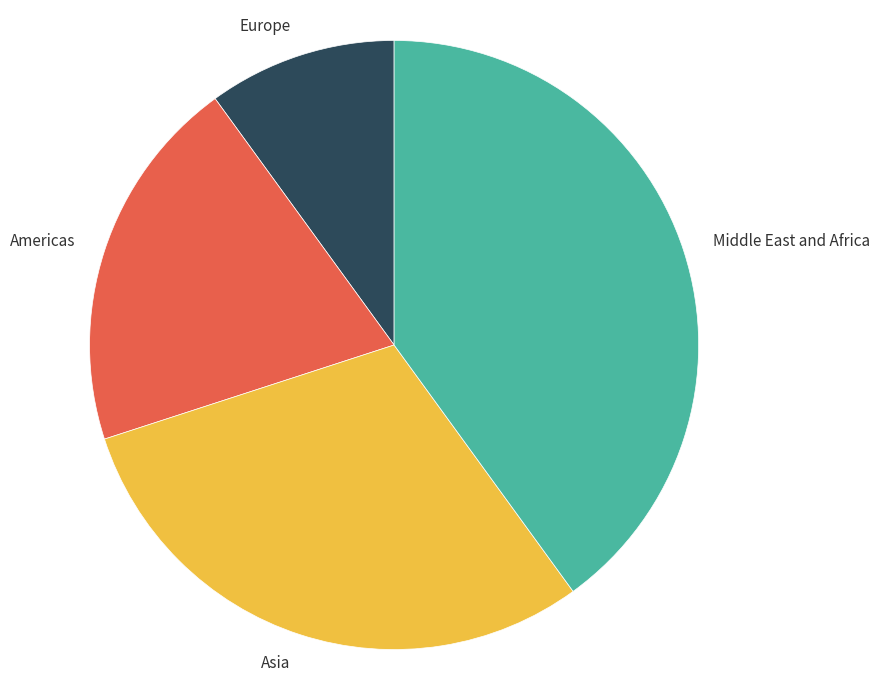

Rank the categories by value from highest to lowest.

Middle East and Africa, Asia, Americas, Europe